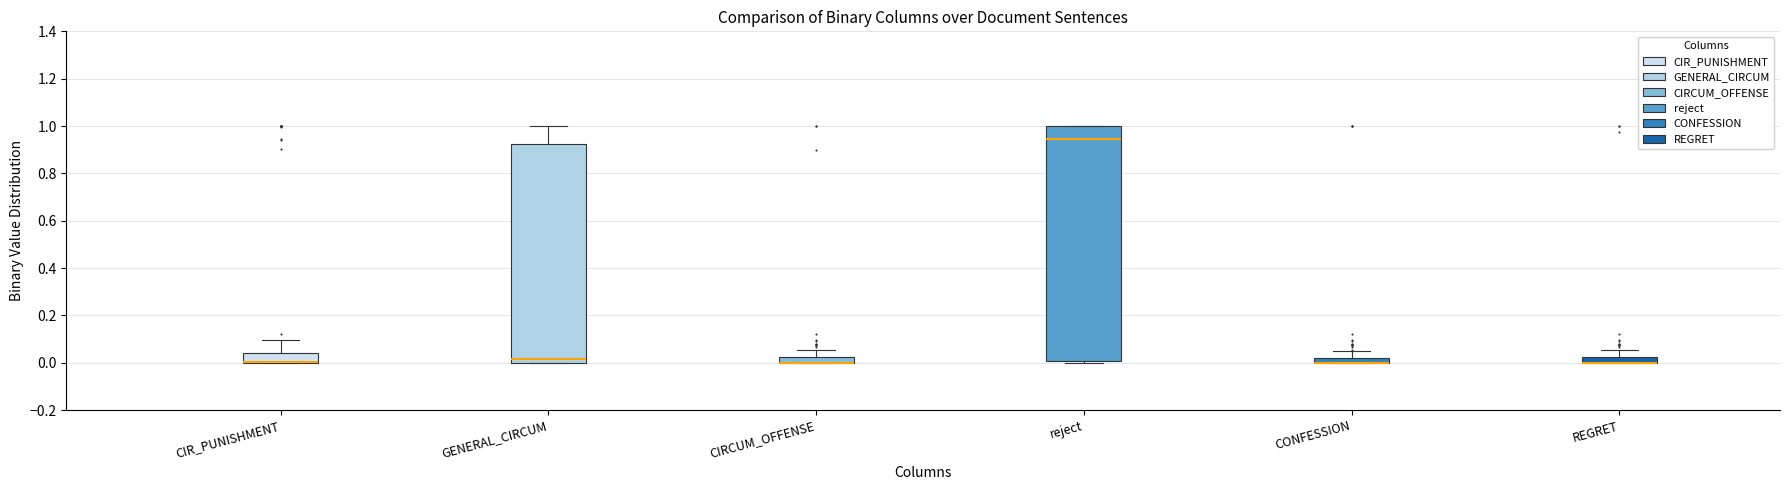

Where does the median line of the box for GENERAL_CIRCUM sit on the y-axis? The values are not printed on the chart, so give them approximately, as read against the axis.

0.02